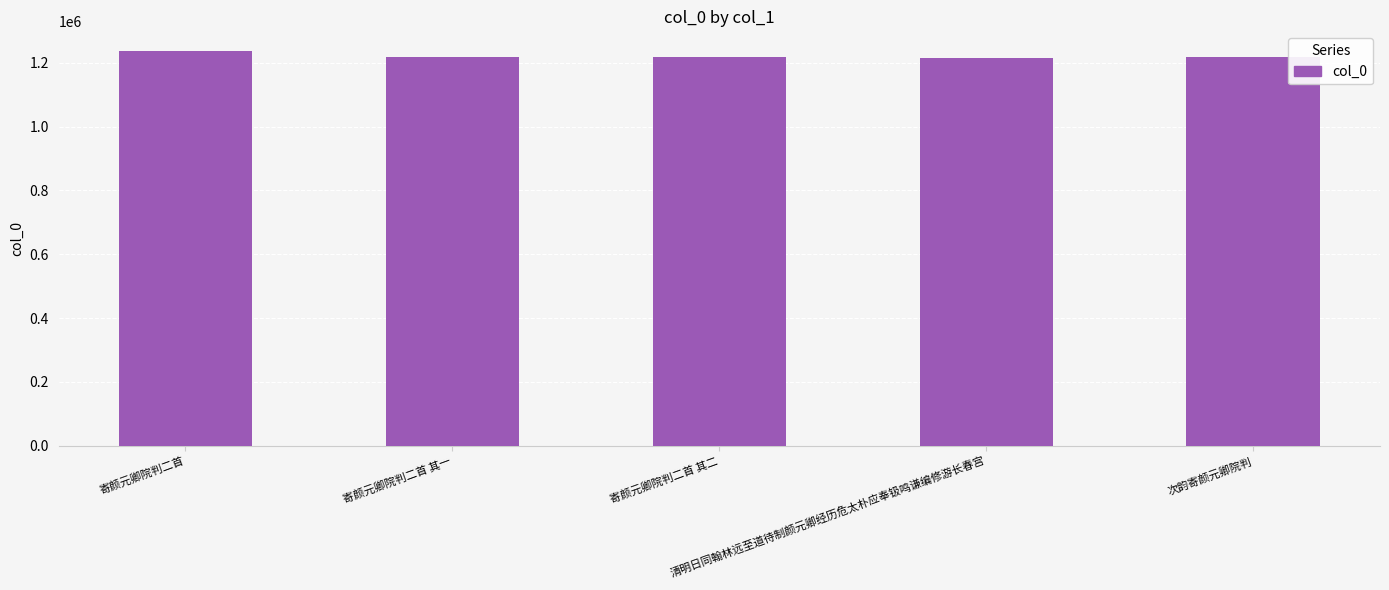

The chart shows a value of 1662294 at 次韵寄颜元卿院判. True or false?

False